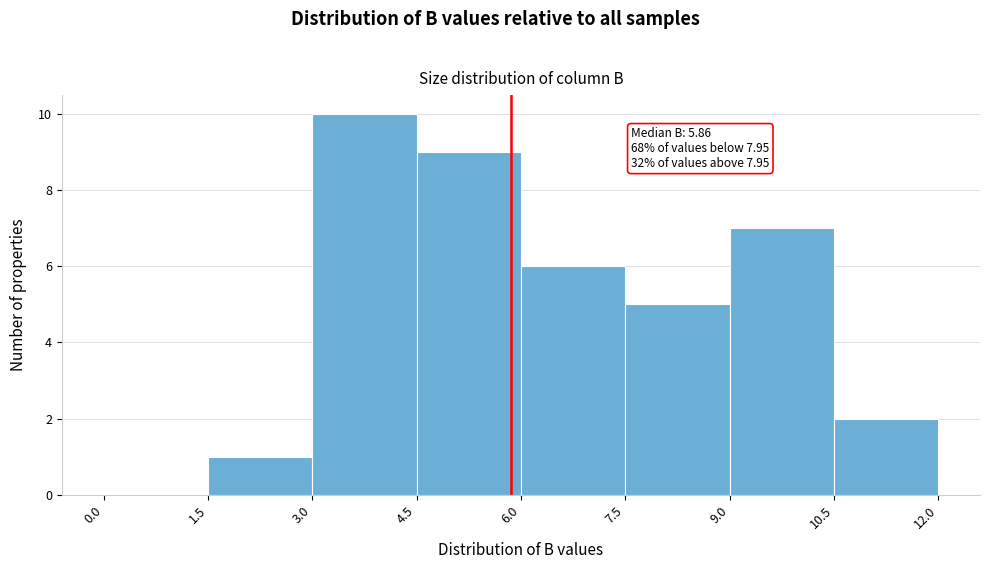

Over which range of the x-axis is the bar tallest?

3.0 to 4.5